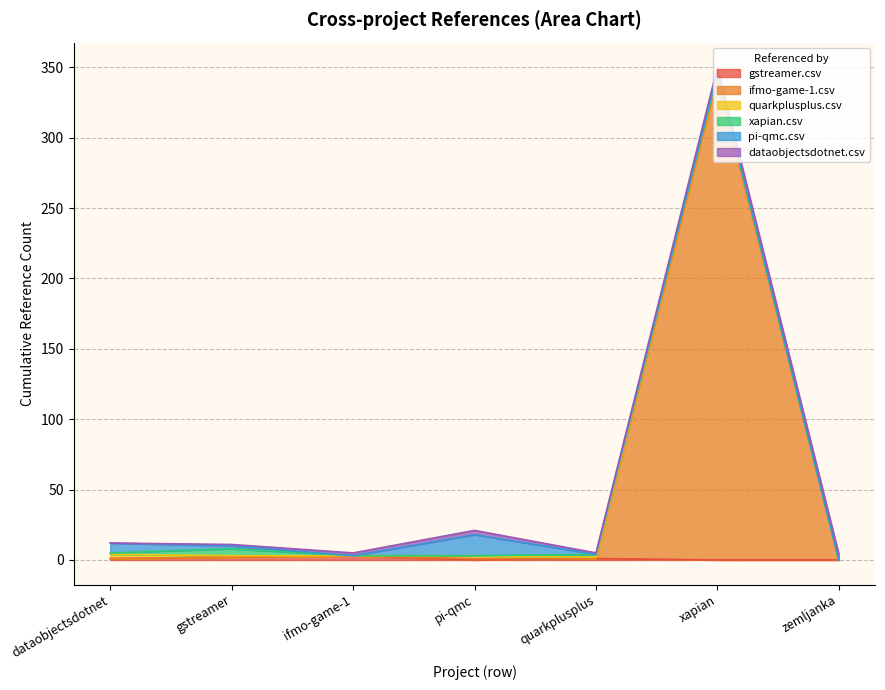

True or false: dataobjectsdotnet.csv has a value of 0 at dataobjectsdotnet.csv.

True